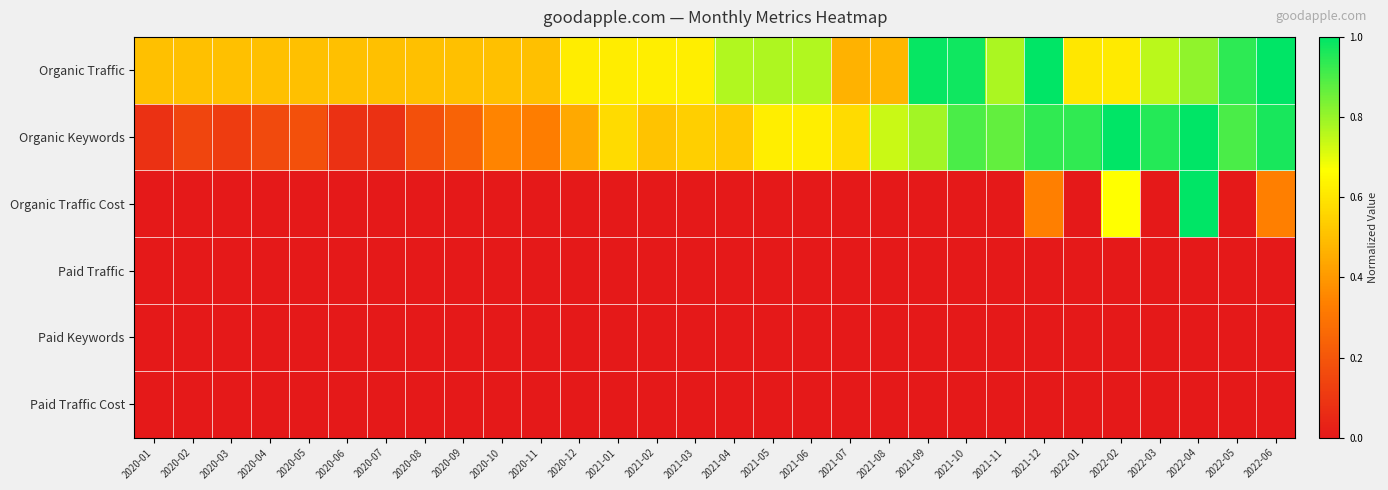

Rank the series by their maximum value, from lowest to highest.

Paid Traffic, Paid Keywords, Paid Traffic Cost, Organic Traffic, Organic Keywords, Organic Traffic Cost